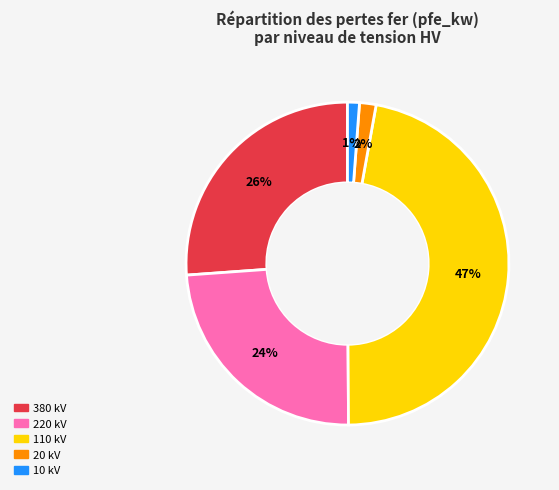

Between 220 kV and 10 kV, which is larger?

220 kV